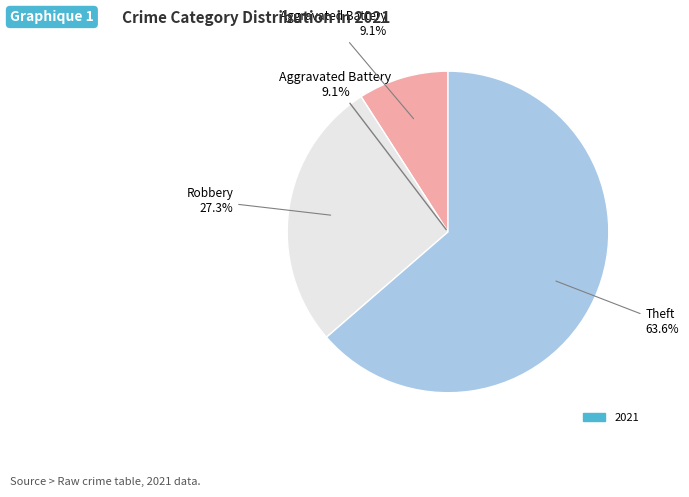

Which category has the biggest portion of the pie?

Theft